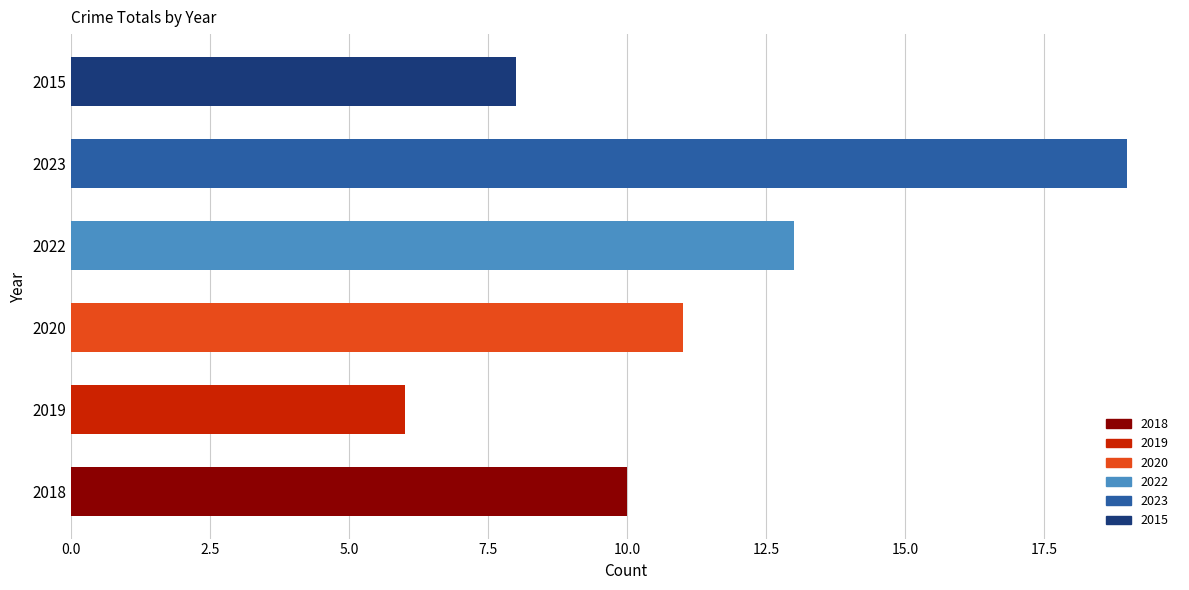

Rank the categories by value from highest to lowest.

2023, 2022, 2020, 2018, 2015, 2019